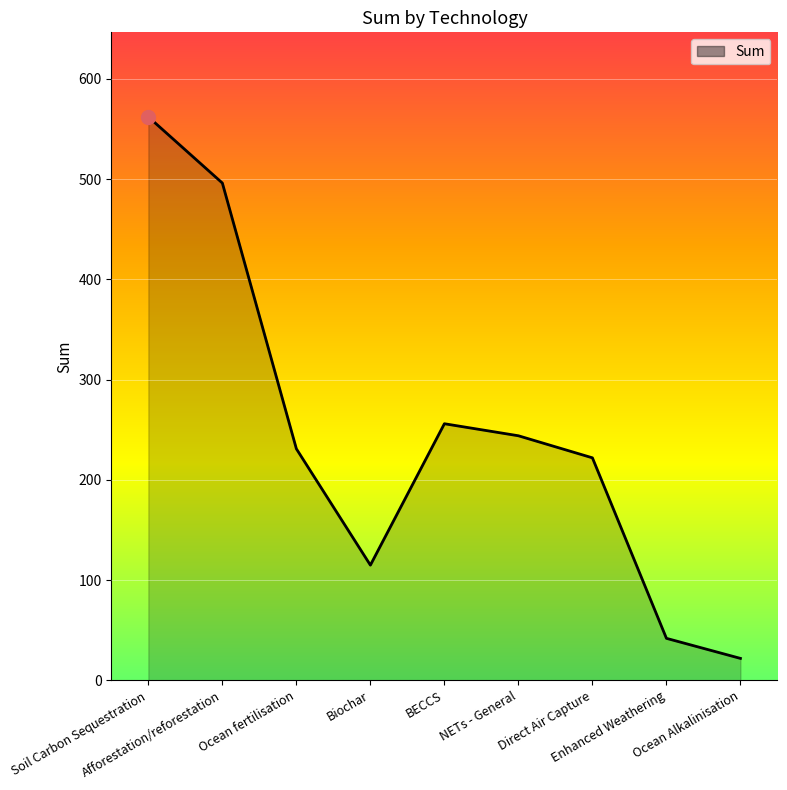

What is the sum of the values at Enhanced Weathering and Soil Carbon Sequestration?

604